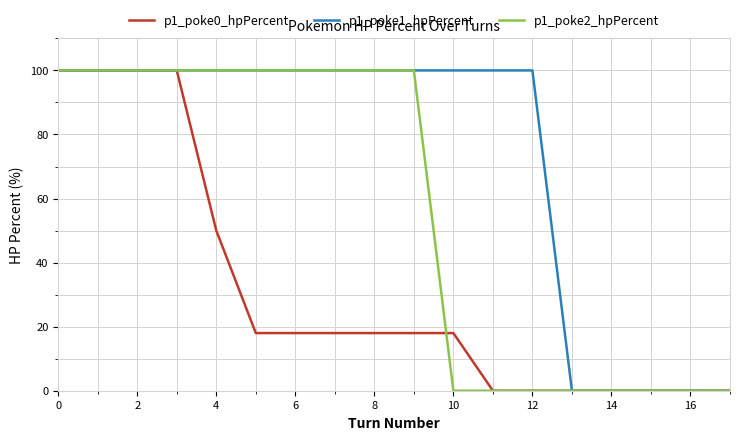

Reading right to left, what are all the values shown in this chart?

p1_poke0_hpPercent: 0	0	0	0	0	0	0	18	18	18	18	18	18	50	100	100	100	100
p1_poke1_hpPercent: 0	0	0	0	0	100	100	100	100	100	100	100	100	100	100	100	100	100
p1_poke2_hpPercent: 0	0	0	0	0	0	0	0	100	100	100	100	100	100	100	100	100	100